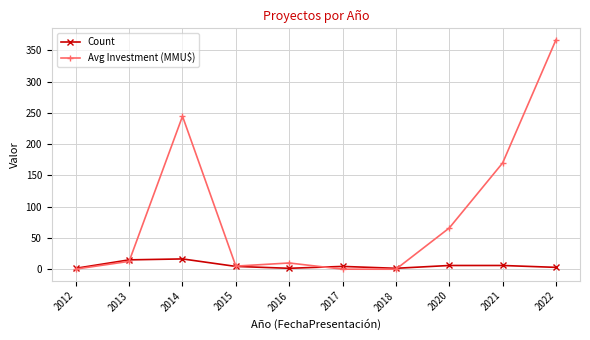

What is the total value across all series at 2014?

261.3